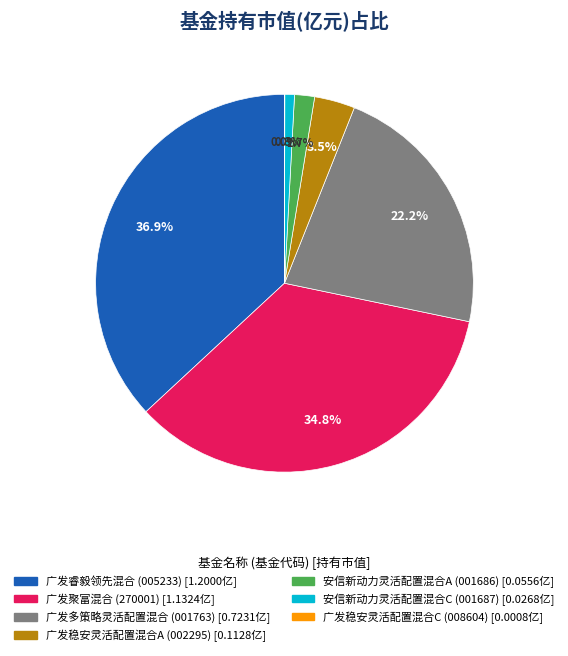

To the nearest percent, what portion does 广发聚富混合 represent?

35%